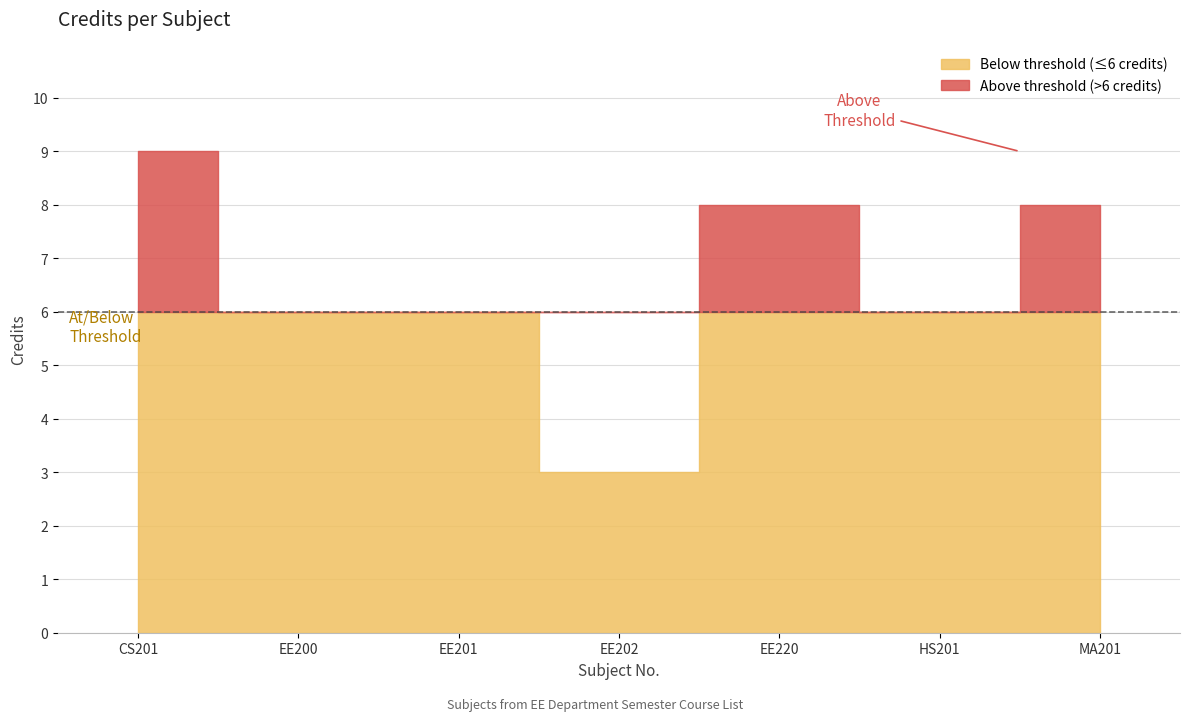

What is the sum of the values at CS201 and EE220?

17